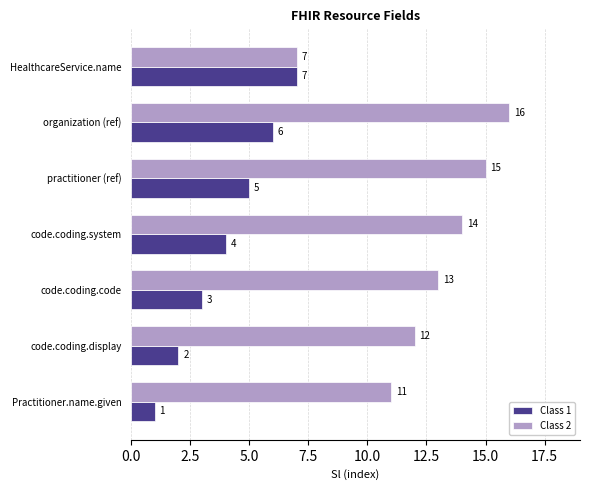

The Class 2 series shows 8 at code.coding.system. True or false?

False